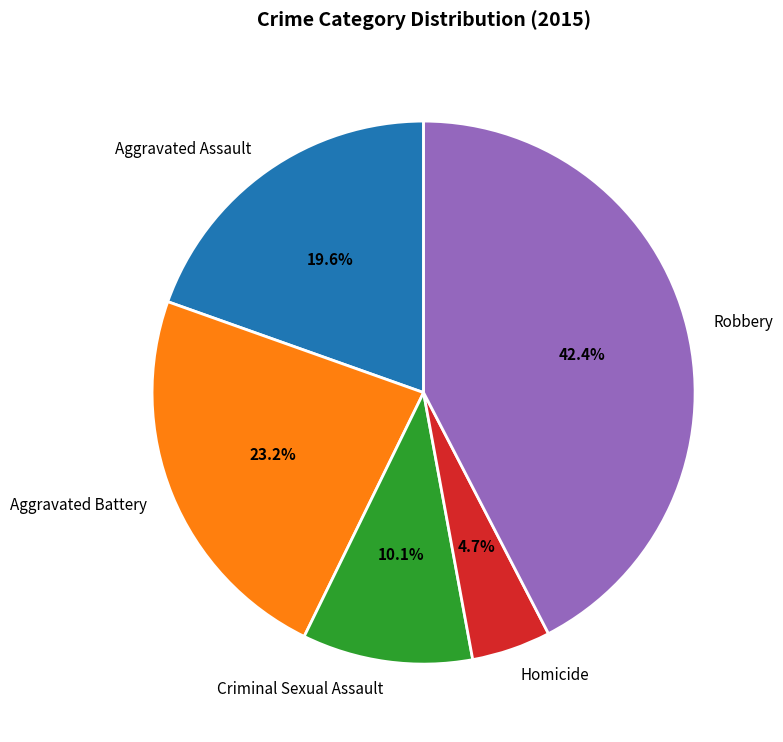

To the nearest percent, what percentage of the pie is Aggravated Battery?

23%